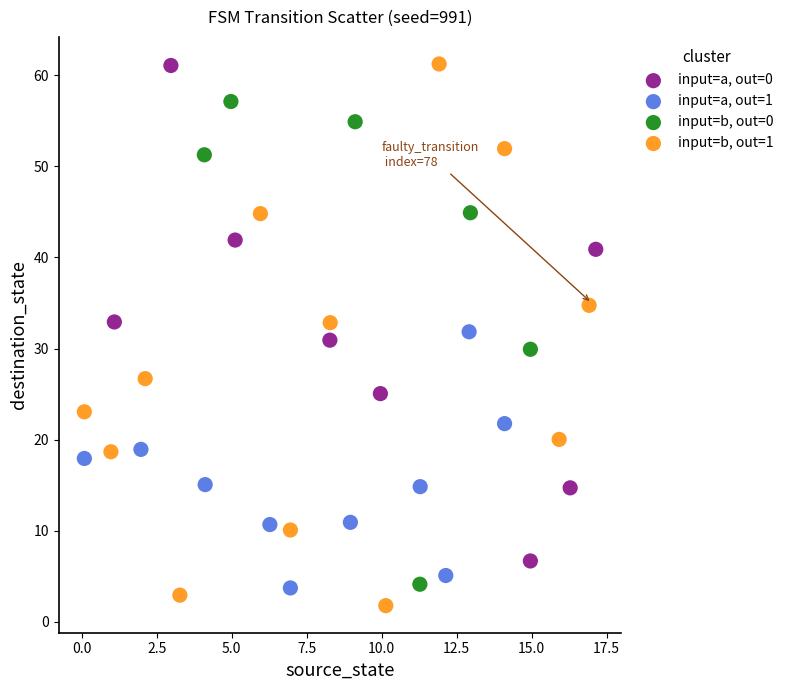

Which series has the largest Y range (max minus min)?

input=b, out=1